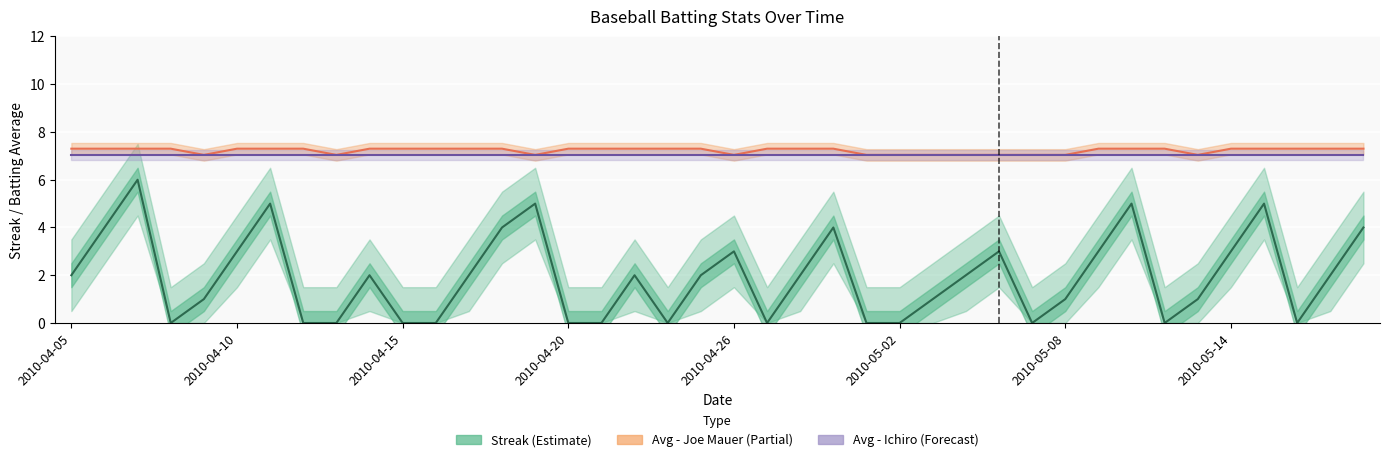

How many series are shown in this chart?

3